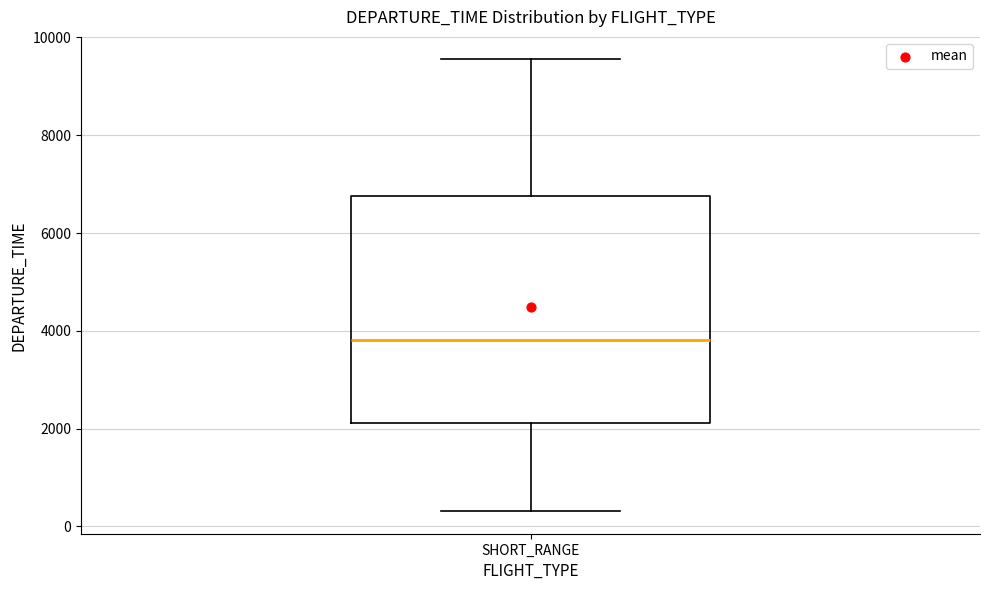

Where is the lower edge of the box for SHORT_RANGE on the y-axis? The values are not printed on the chart, so give them approximately, as read against the axis.

2200